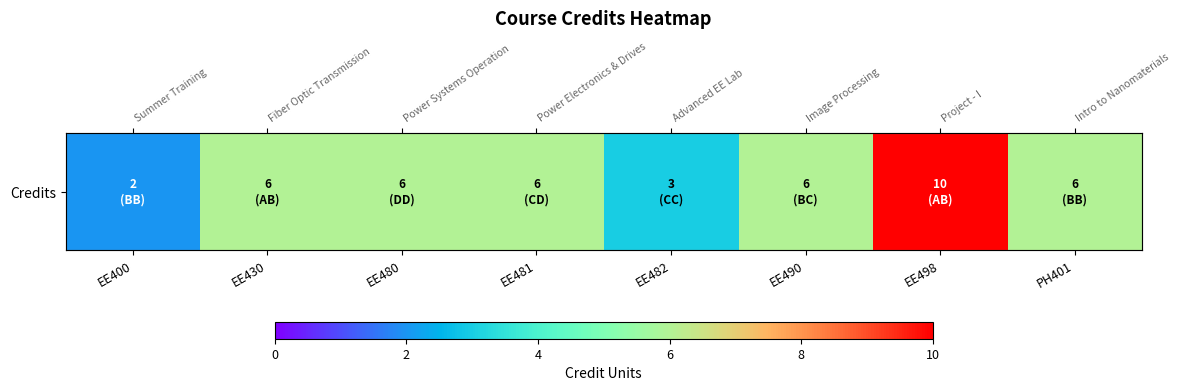

What is the ratio of the value at EE400 to the value at PH401?

0.3